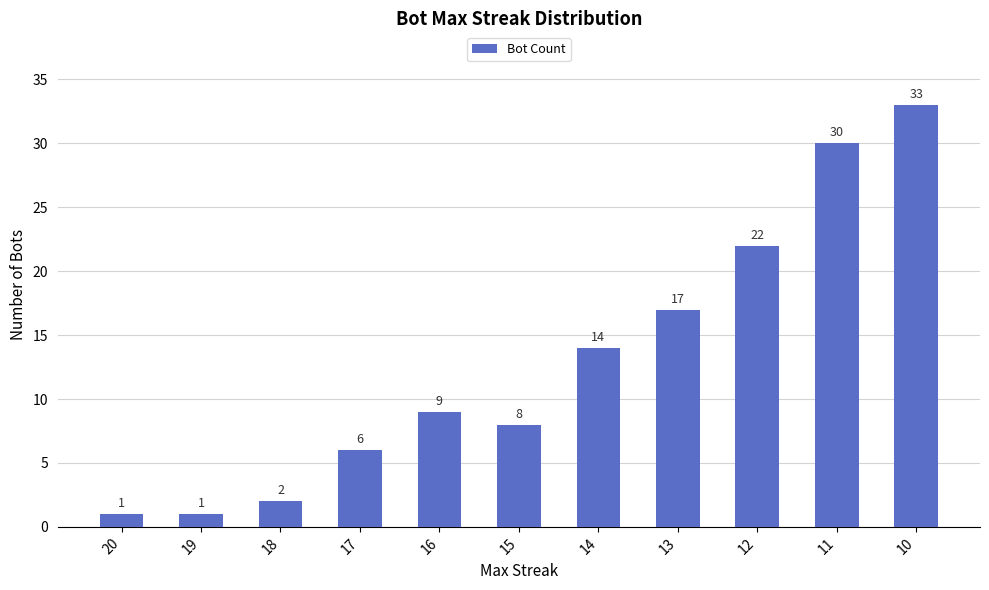

Are the bars horizontal?

No